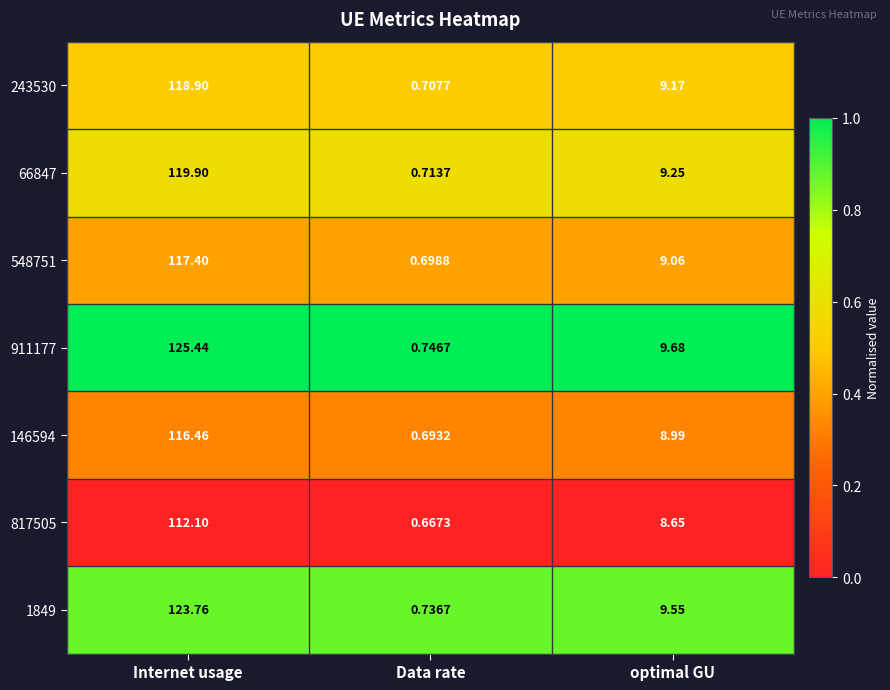

How many data points does each series have?

3